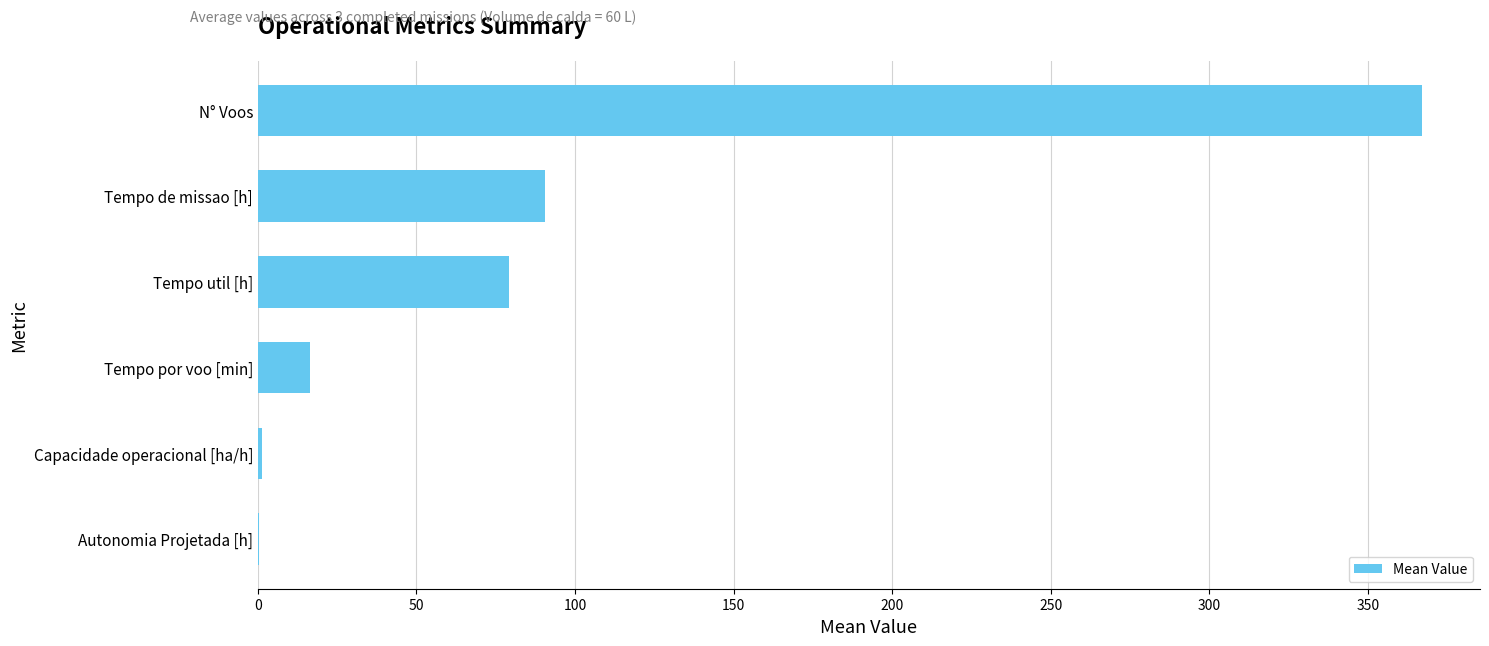

At which category does the chart reach its peak across all series?

N° Voos